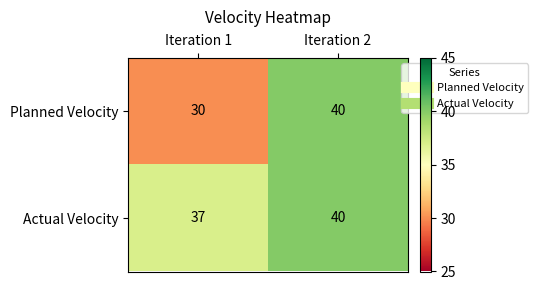

What is the sum of all Planned Velocity values?

70